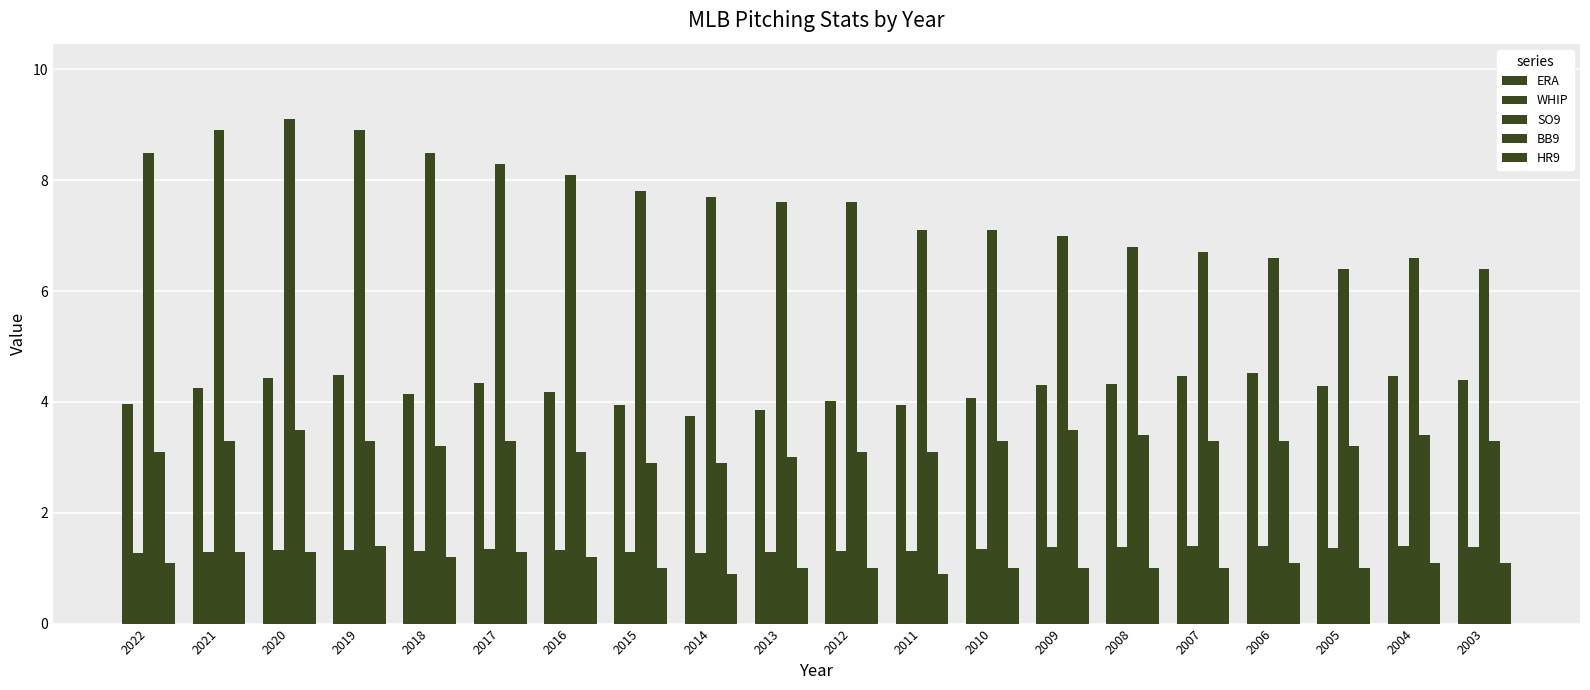

The value of BB9 at 2015 is 2.9. True or false?

True